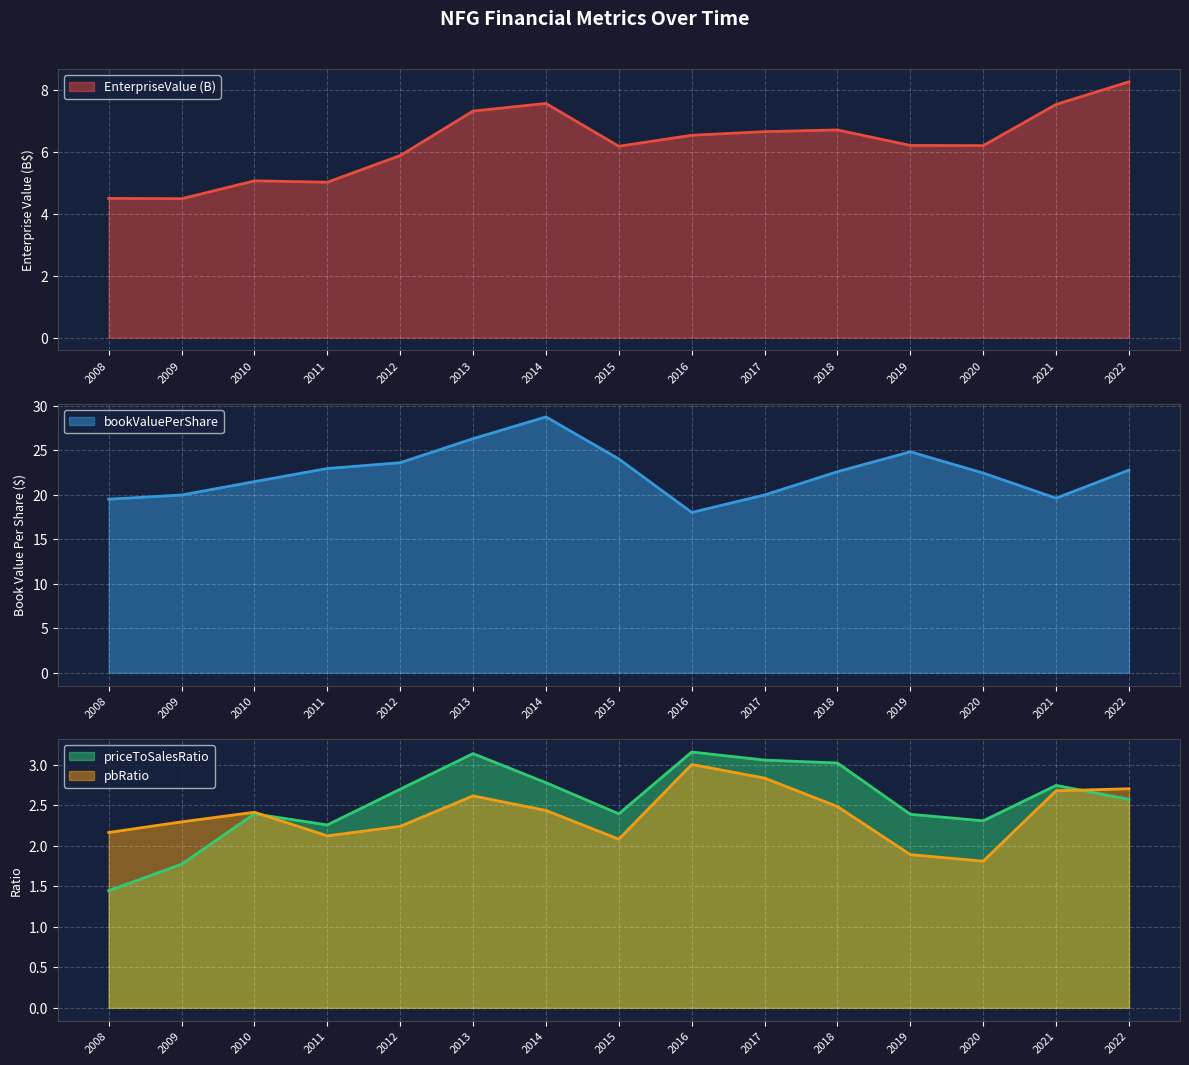

Where is the first local maximum for priceToSalesRatio?

2010